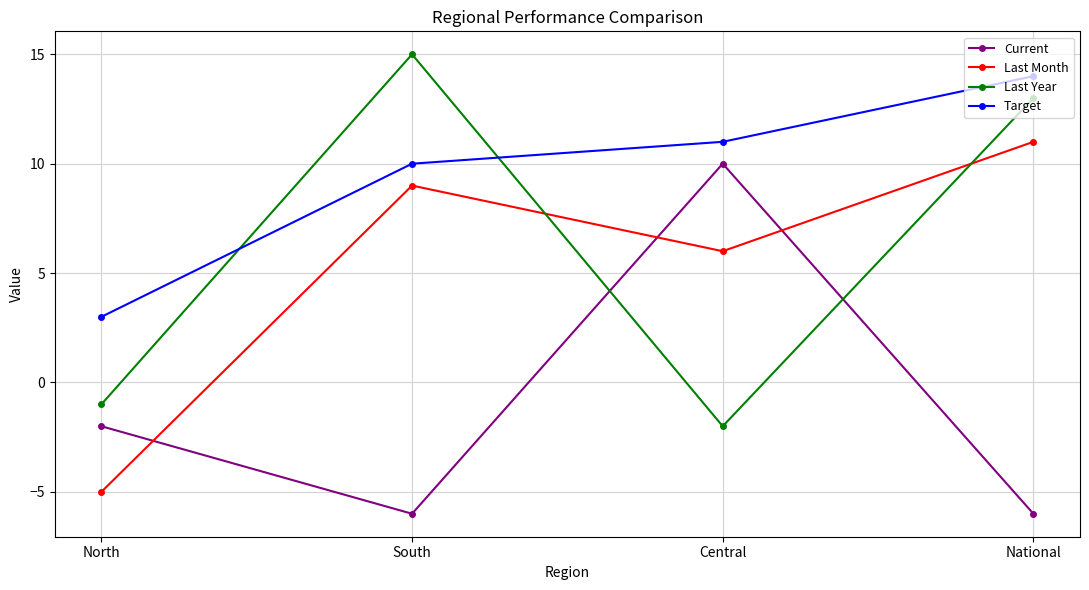

The Target series shows 14 at National. True or false?

True